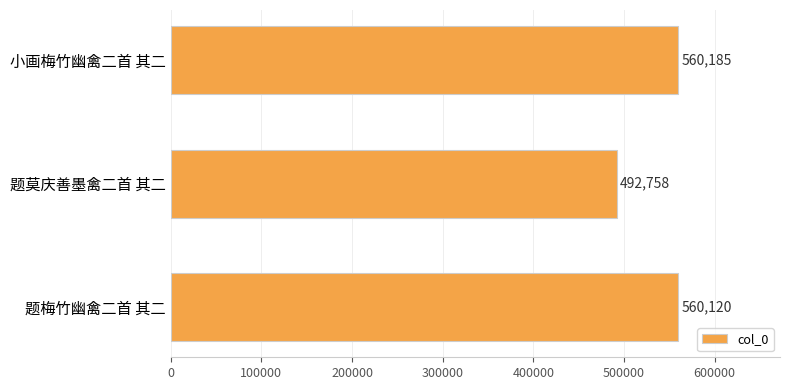

Reading top to bottom, list all the values displayed in this chart.

小画梅竹幽禽二首 其二=560185	题莫庆善墨禽二首 其二=492758	题梅竹幽禽二首 其二=560120